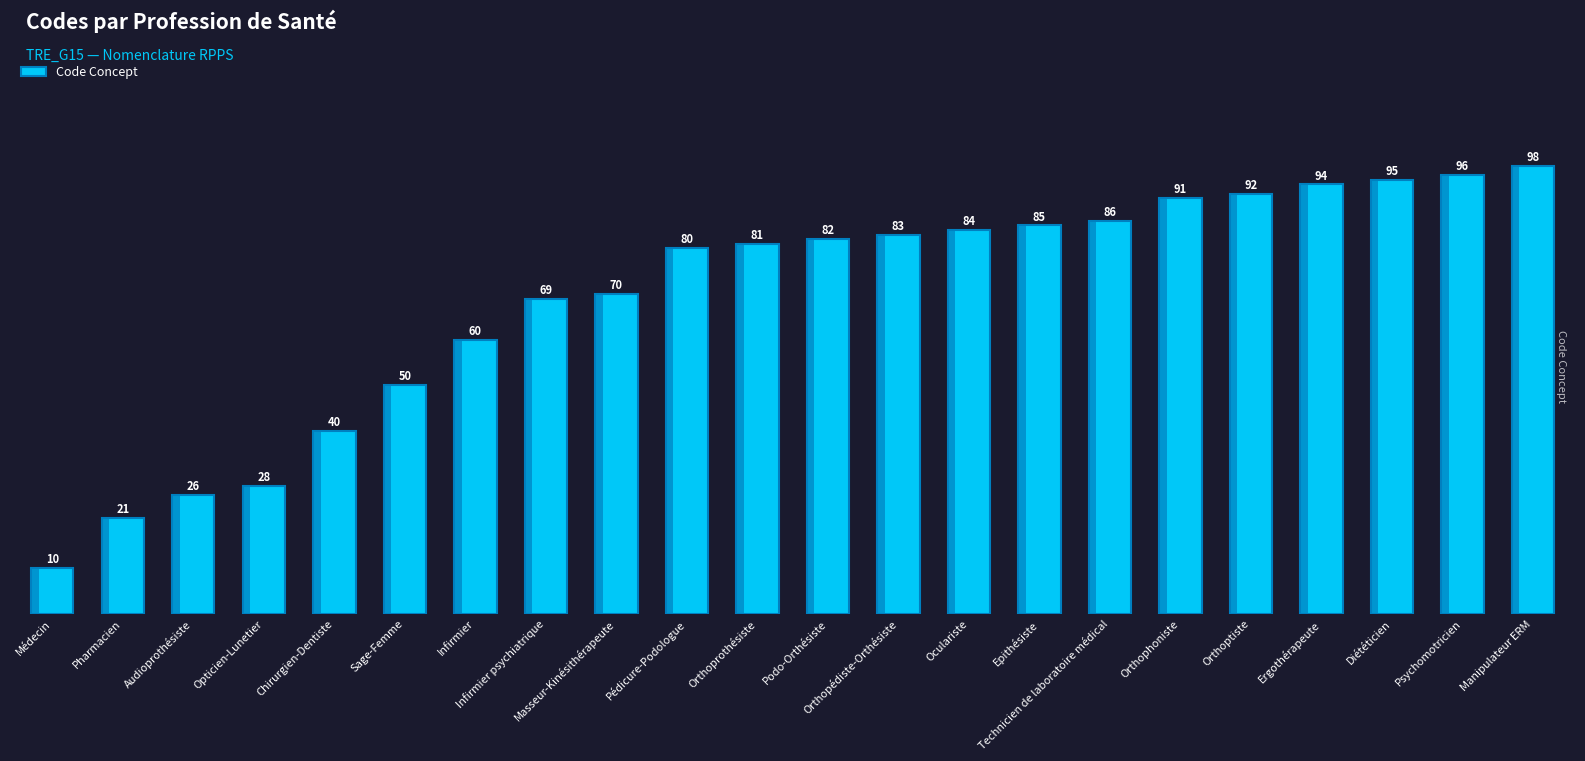

List the labels in order of value, largest first.

Manipulateur ERM, Psychomotricien, Diététicien, Ergothérapeute, Orthoptiste, Orthophoniste, Technicien de laboratoire médical, Epithésiste, Oculariste, Orthopédiste-Orthésiste, Podo-Orthésiste, Orthoprothésiste, Pédicure-Podologue, Masseur-Kinésithérapeute, Infirmier psychiatrique, Infirmier, Sage-Femme, Chirurgien-Dentiste, Opticien-Lunetier, Audioprothésiste, Pharmacien, Médecin